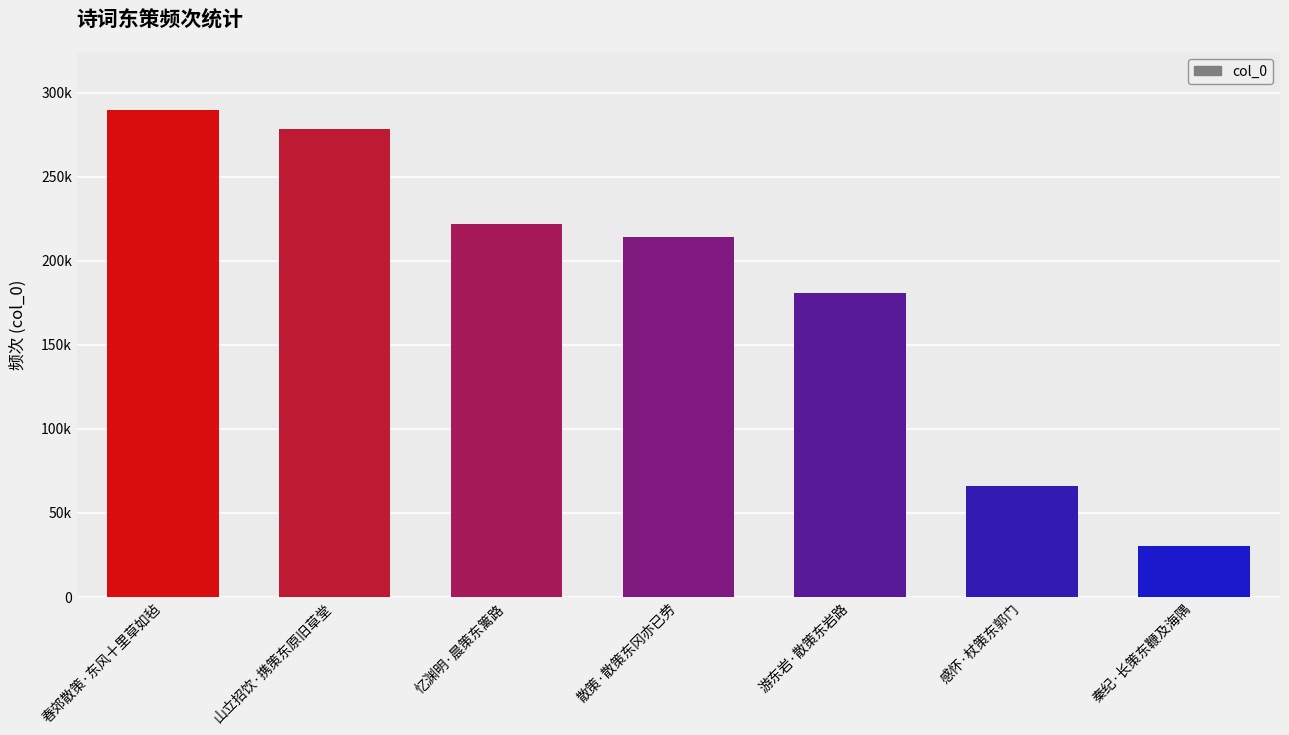

Are the bars horizontal?

No